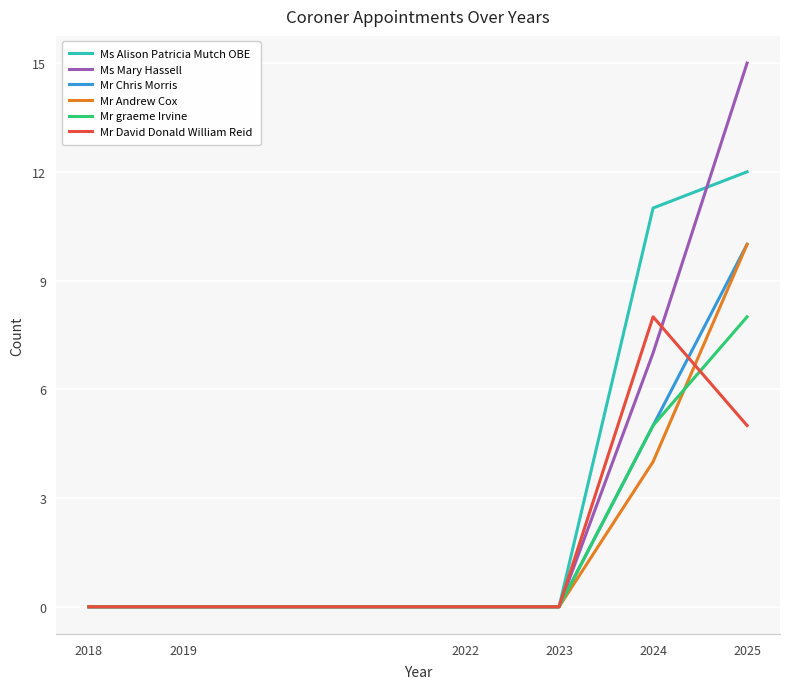

Reading left to right, list all the values displayed in this chart.

Ms Alison Patricia Mutch OBE: 2018=0	2019=0	2022=0	2023=0	2024=11	2025=12
Ms Mary Hassell: 2018=0	2019=0	2022=0	2023=0	2024=7	2025=15
Mr Chris Morris: 2018=0	2019=0	2022=0	2023=0	2024=5	2025=10
Mr Andrew Cox: 2018=0	2019=0	2022=0	2023=0	2024=4	2025=10
Mr graeme Irvine: 2018=0	2019=0	2022=0	2023=0	2024=5	2025=8
Mr David Donald William Reid: 2018=0	2019=0	2022=0	2023=0	2024=8	2025=5